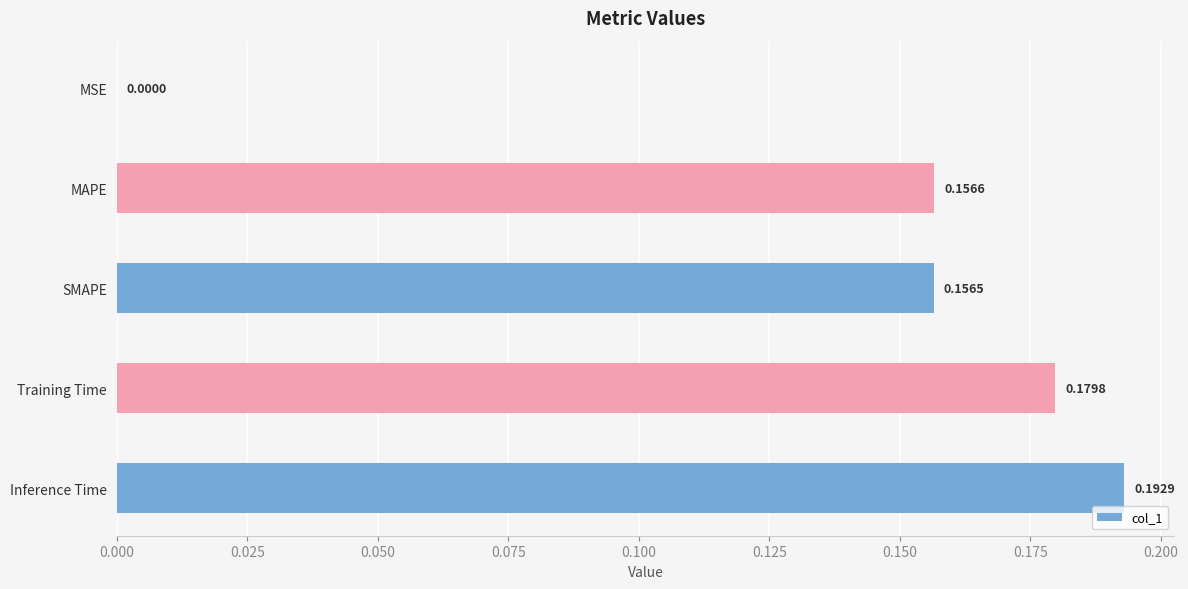

Which category has the highest value across all series?

Inference Time